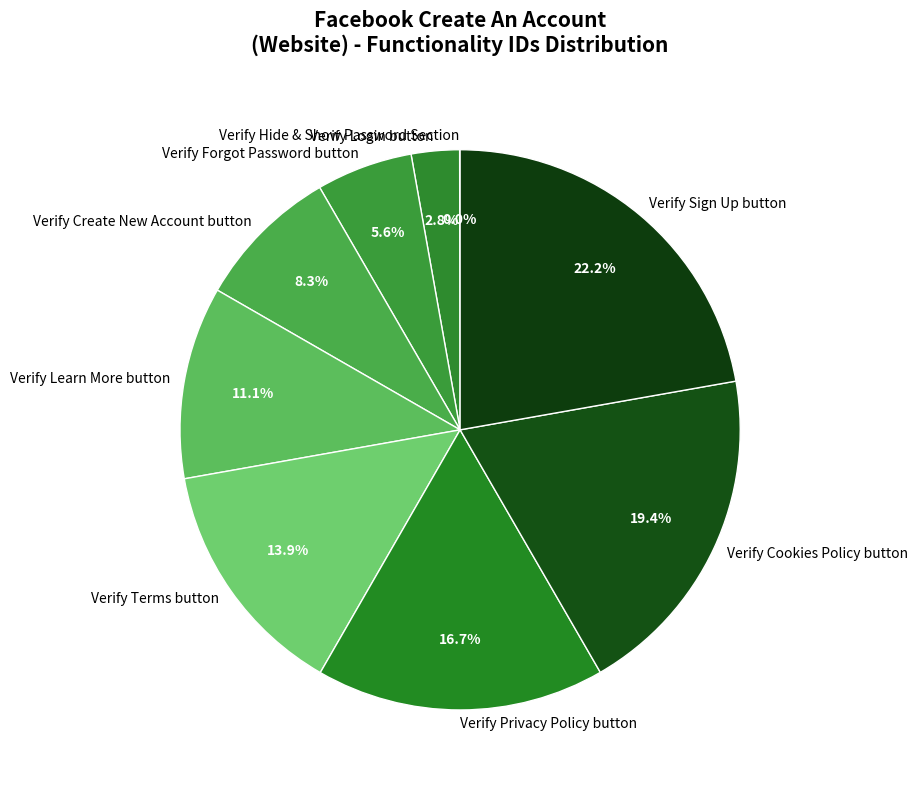

Which has a higher value, Verify Terms button or Verify Forgot Password button?

Verify Terms button